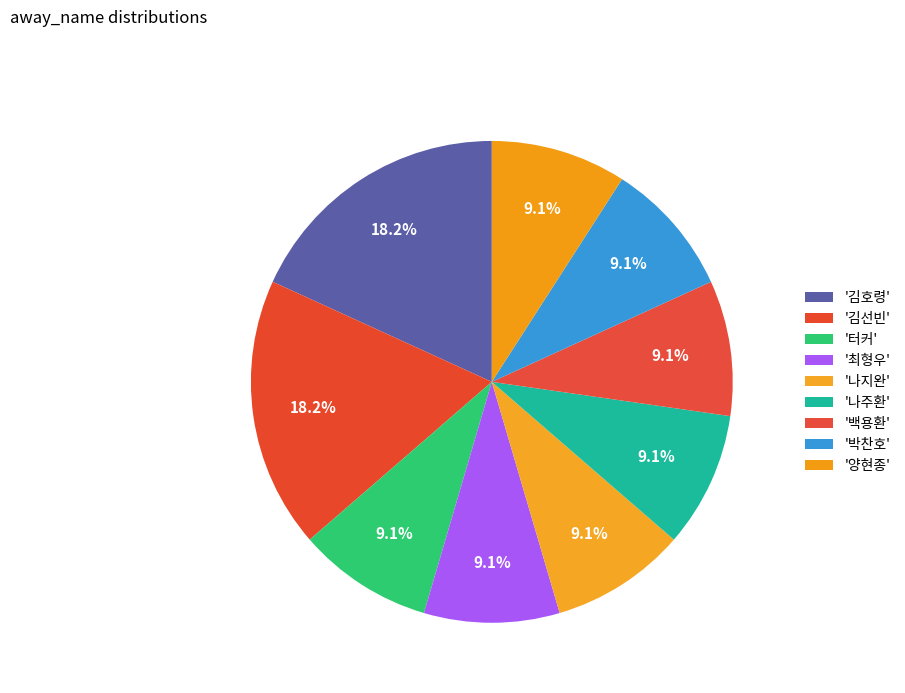

Does any single category account for the majority?

No